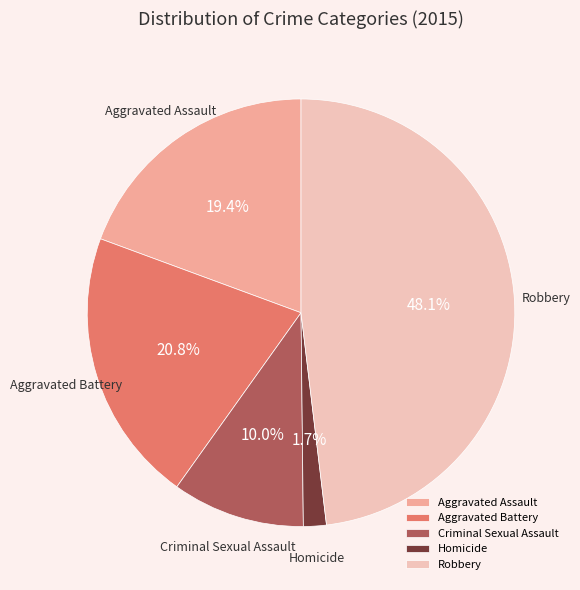

Which slice is the smallest?

Homicide